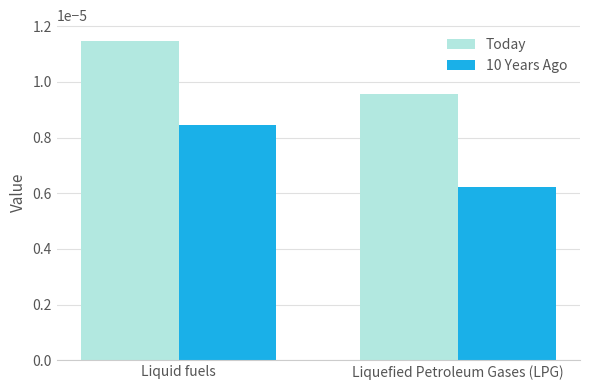

List the labels in order of Today value, largest first.

Liquid fuels, Liquefied Petroleum Gases (LPG)